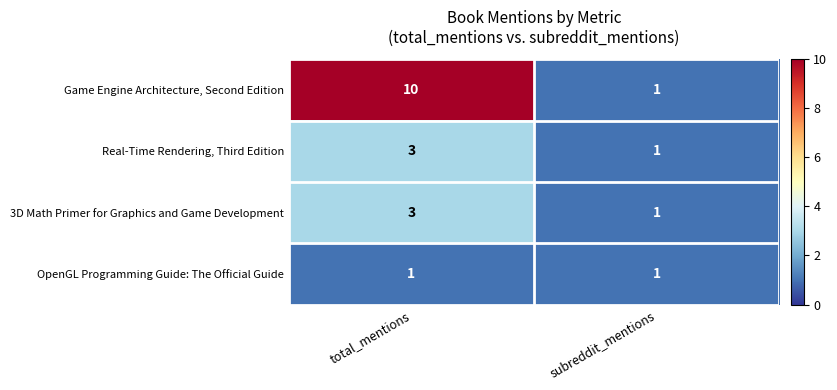

Rank the categories by Game Engine Architecture, Second Edition value from highest to lowest.

total_mentions, subreddit_mentions